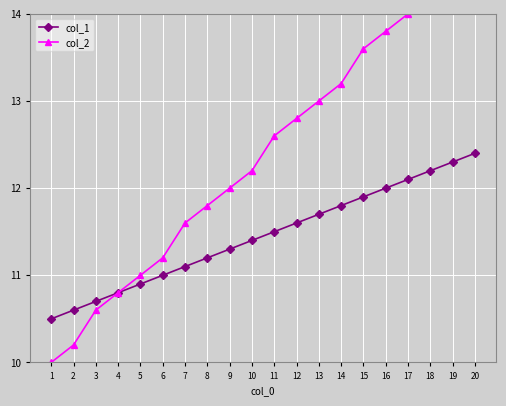

The value of col_1 at 16 is 12.0. True or false?

True